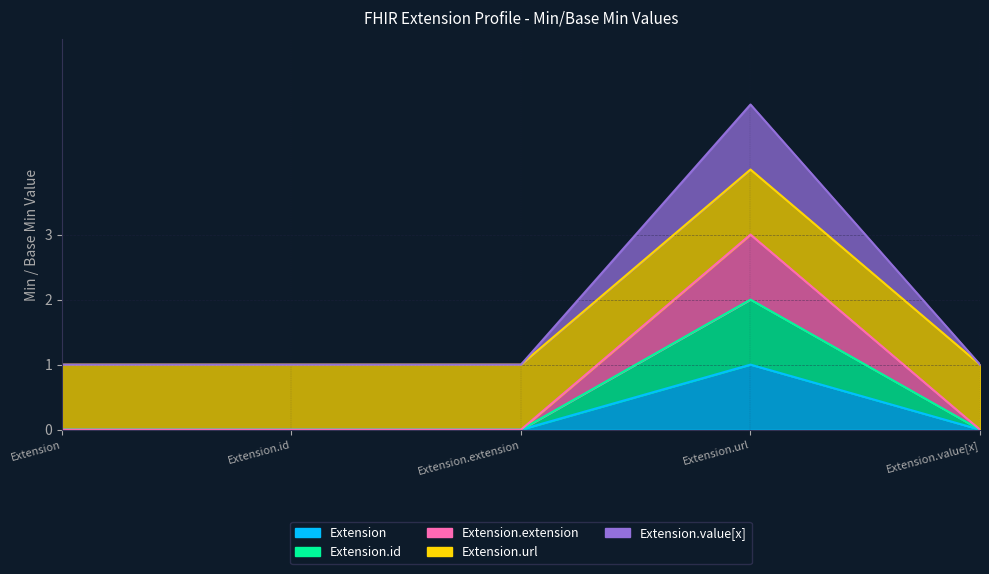

What is the spread (max minus min) of values at Extension?

1